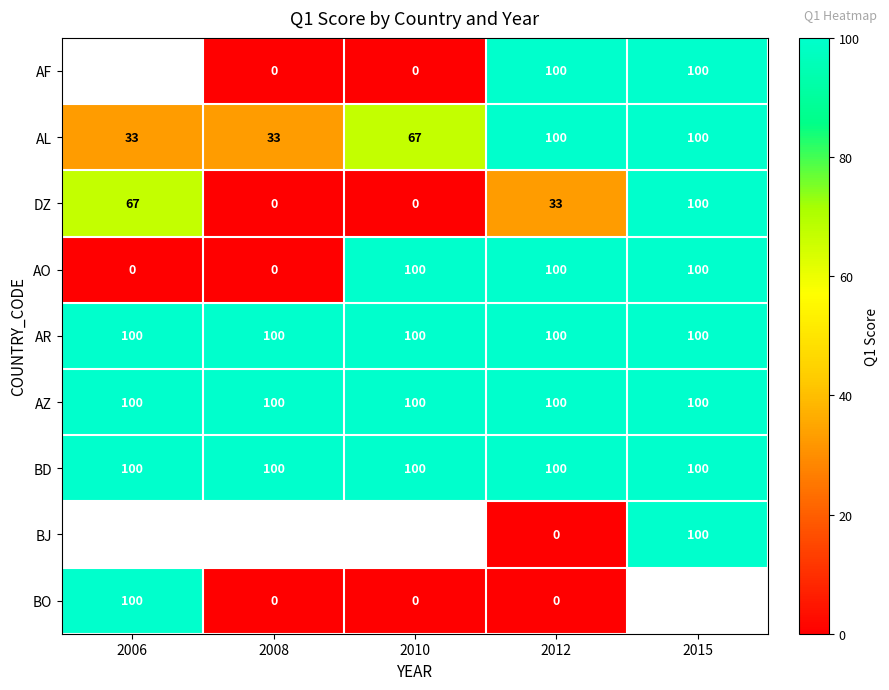

How many DZ values are between 0 and 67?

4